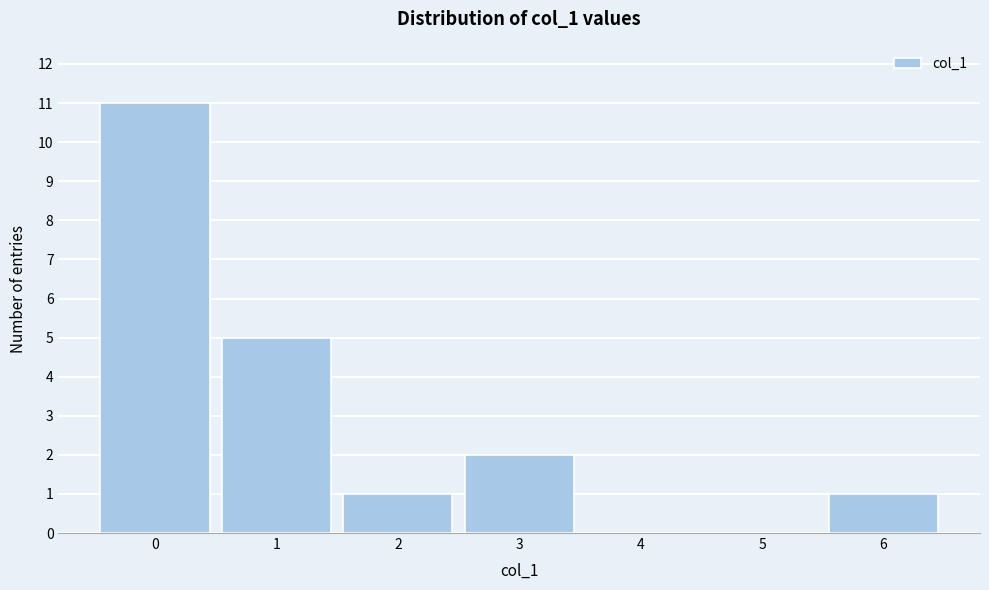

Reading left to right, what are all the values shown in this chart?

0=11	1=5	2=1	3=2	4=0	5=0	6=1